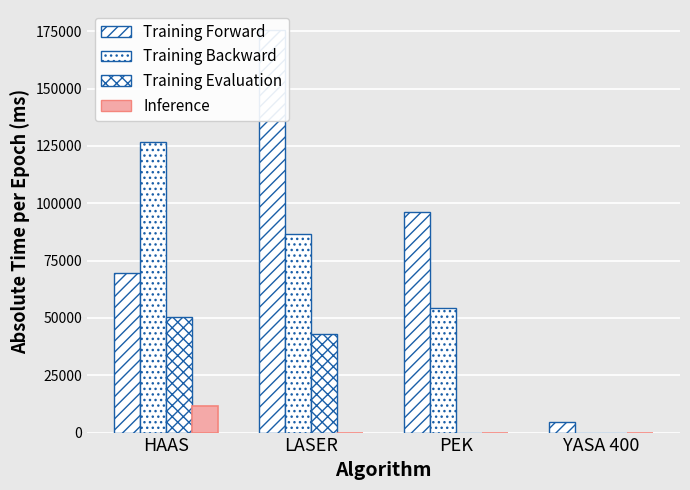

At PEK, list the series in order from smallest to largest.

Training Evaluation, Inference, Training Backward, Training Forward